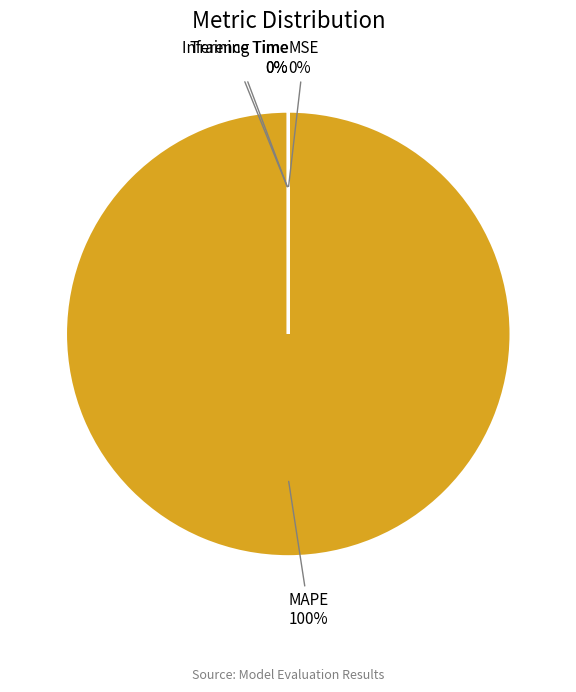

How many segments does this pie chart have?

4